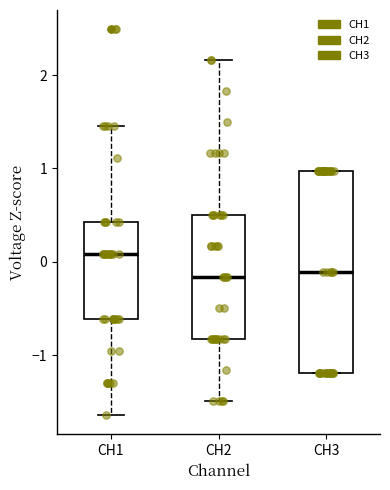

Reading left to right, transcribe this box plot: for each box, give where its median line is, the range the box spans, and where its two whiskers end, as read against the y-axis. The values are not printed on the chart, so give them approximately, as read against the axis.

CH1: median 0.1, box -0.6 to 0.4, whiskers -1.6 to 1.5
CH2: median -0.2, box -0.8 to 0.5, whiskers -1.5 to 2.2
CH3: median -0.1, box -1.2 to 1.0, whiskers -1.2 to 1.0